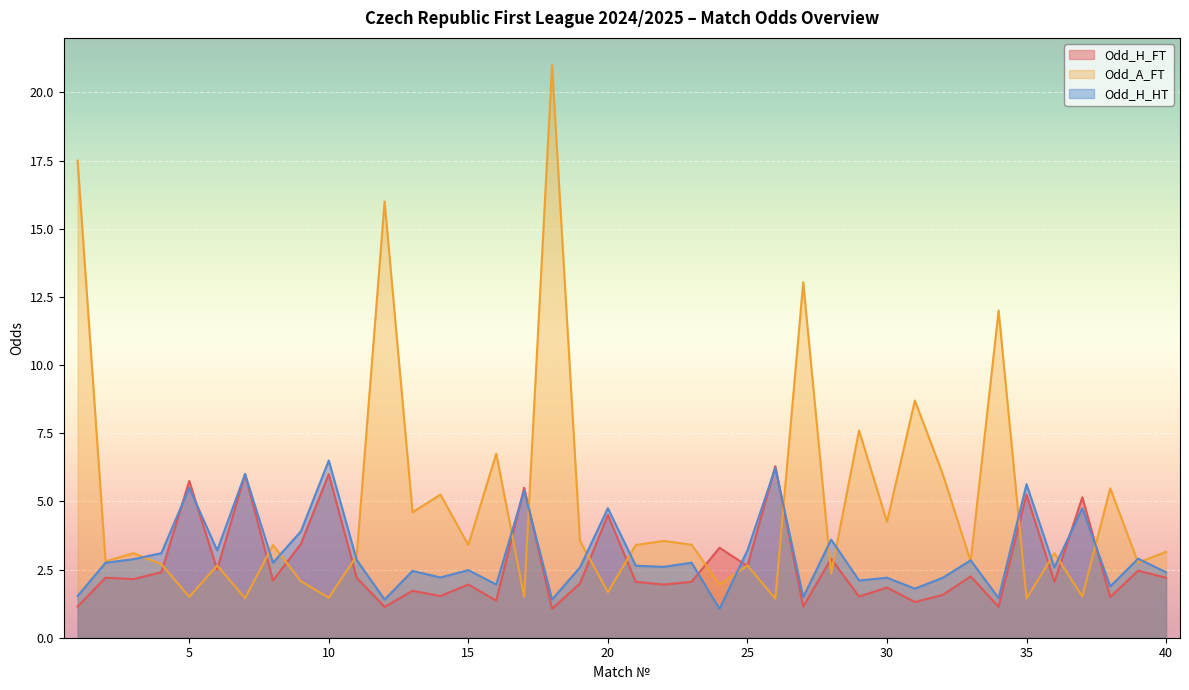

The Odd_A_FT series shows 1.8 at 23. True or false?

False